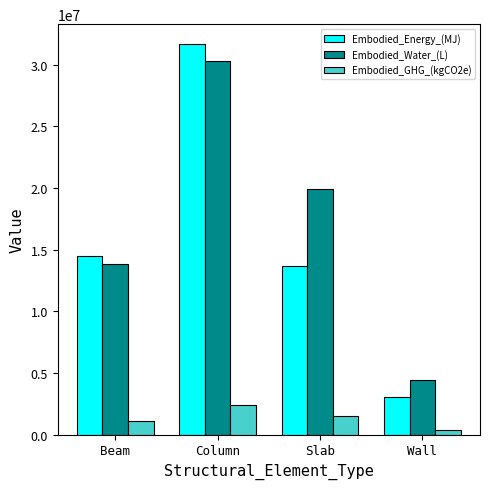

What is the smallest value displayed?

344071.0